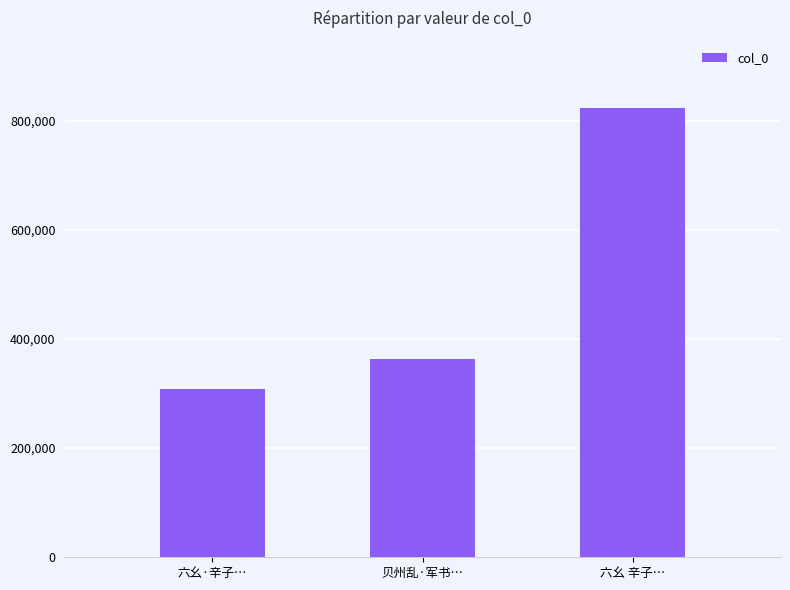

Are the bars grouped side by side (vs. stacked)?

No